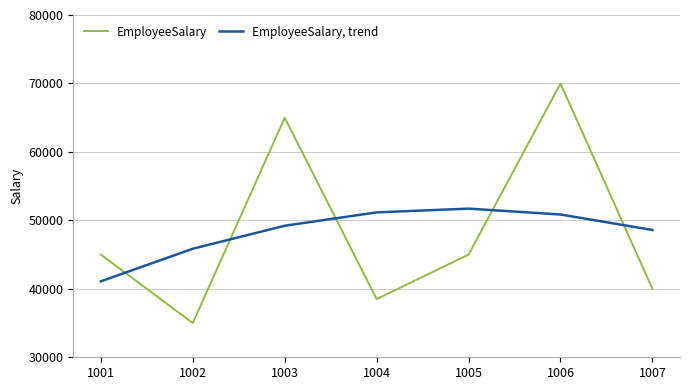

What is the difference between the EmployeeSalary, trend values at 1007 and 1005?

3119.0